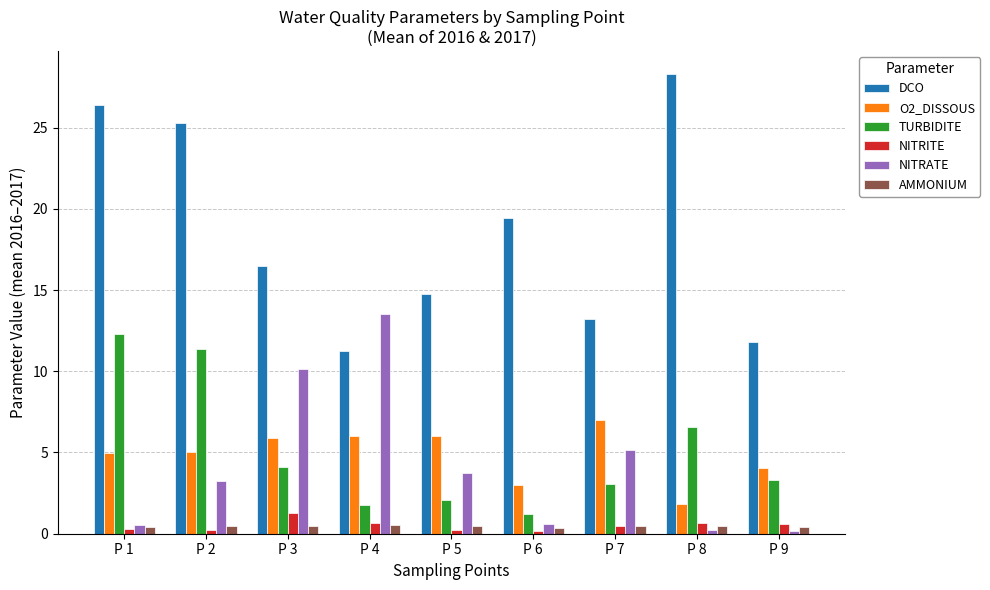

Which series has the widest spread of values?

DCO